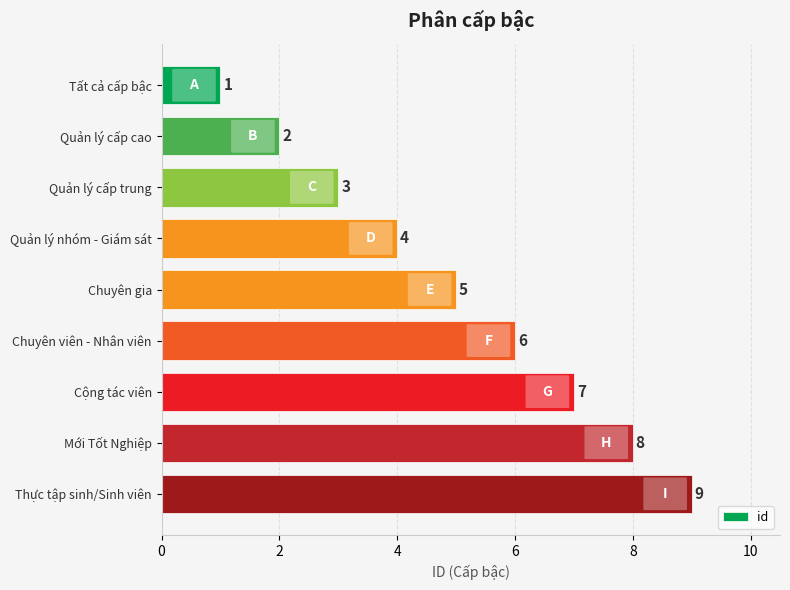

Which label corresponds to the largest value in the chart?

Thực tập sinh/Sinh viên